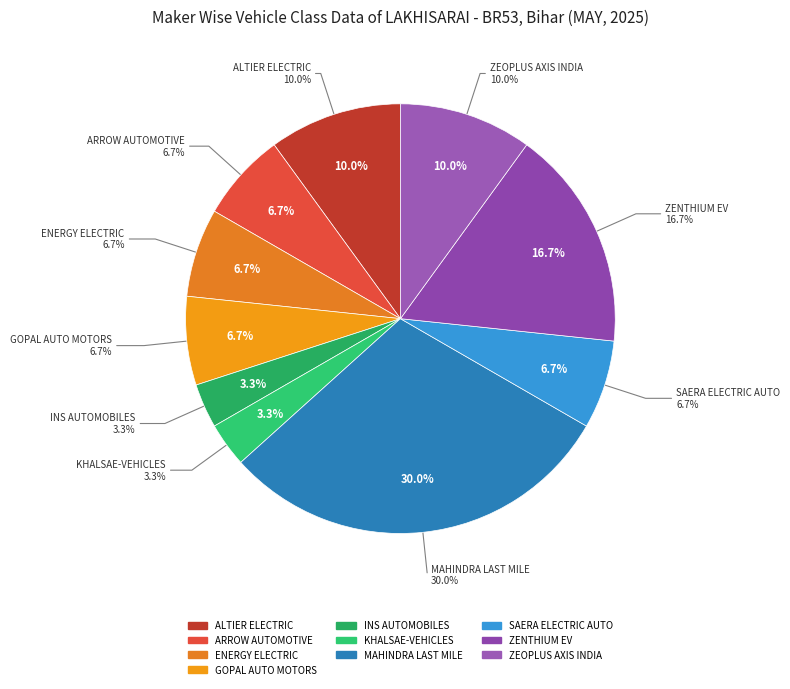

To the nearest percent, what is the combined percentage of ENERGY ELECTRIC VEHICLES and ALTIER ELECTRIC VEHICLES PVT LTD?

17%